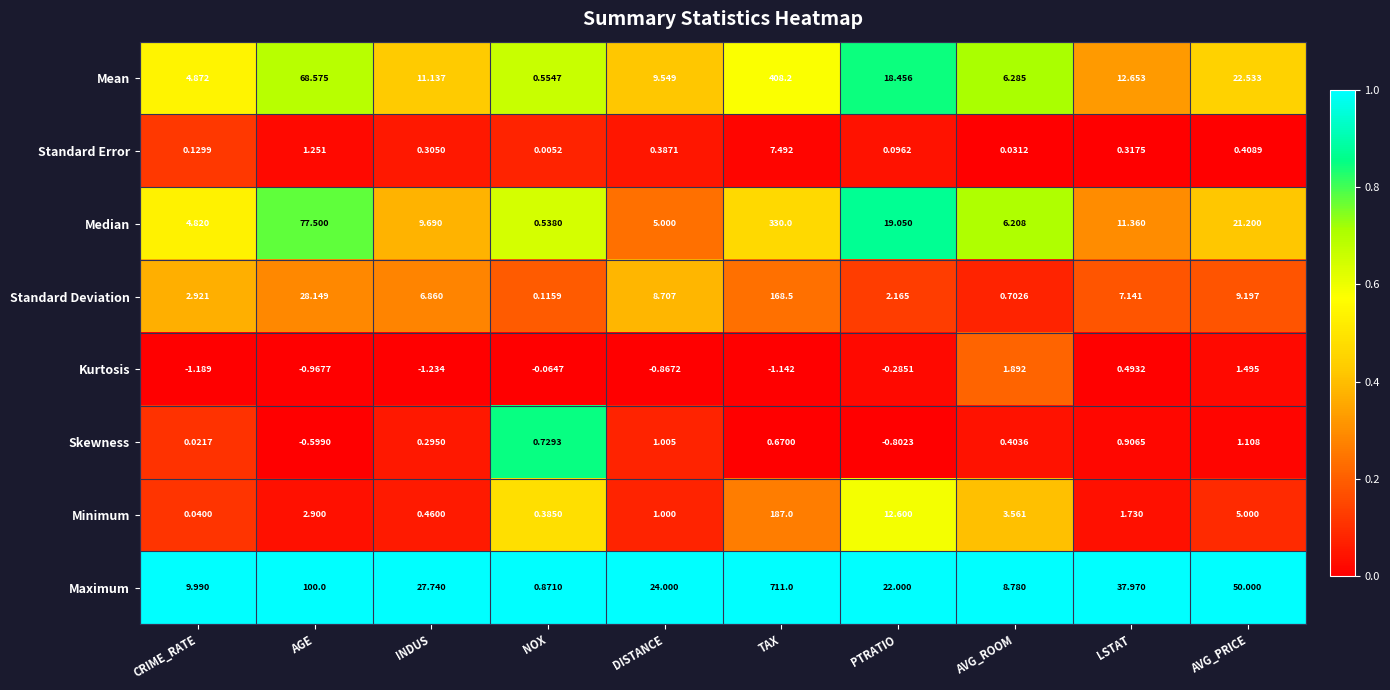

Which label corresponds to the largest value in the chart?

TAX